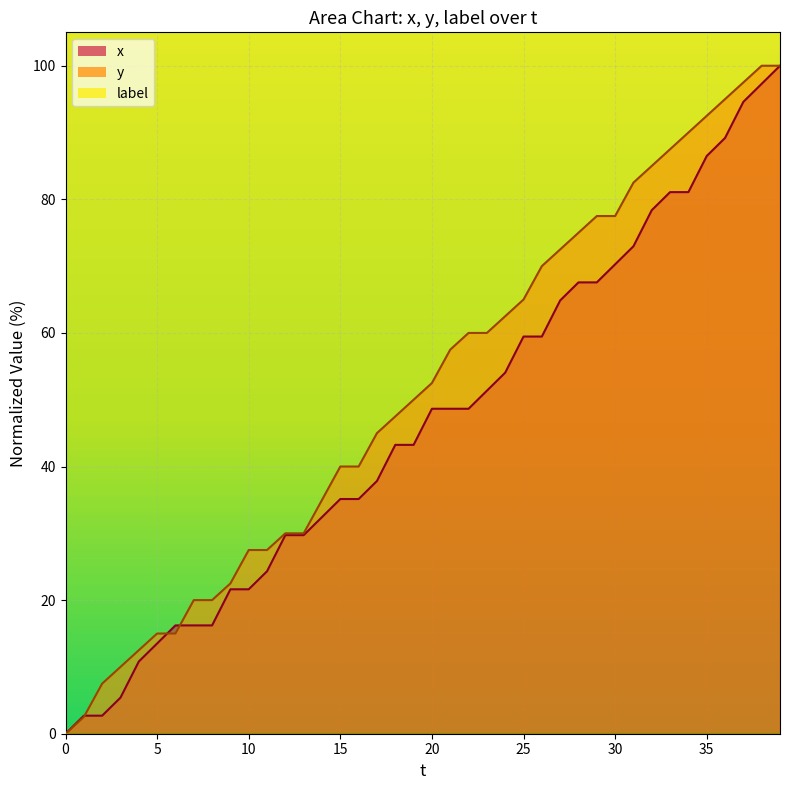

True or false: y has more than 2 interior local peaks.

False